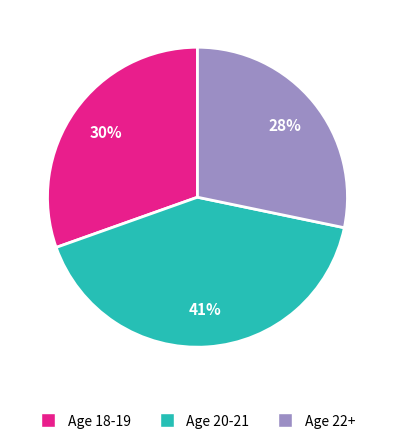

Does any single category account for the majority?

No